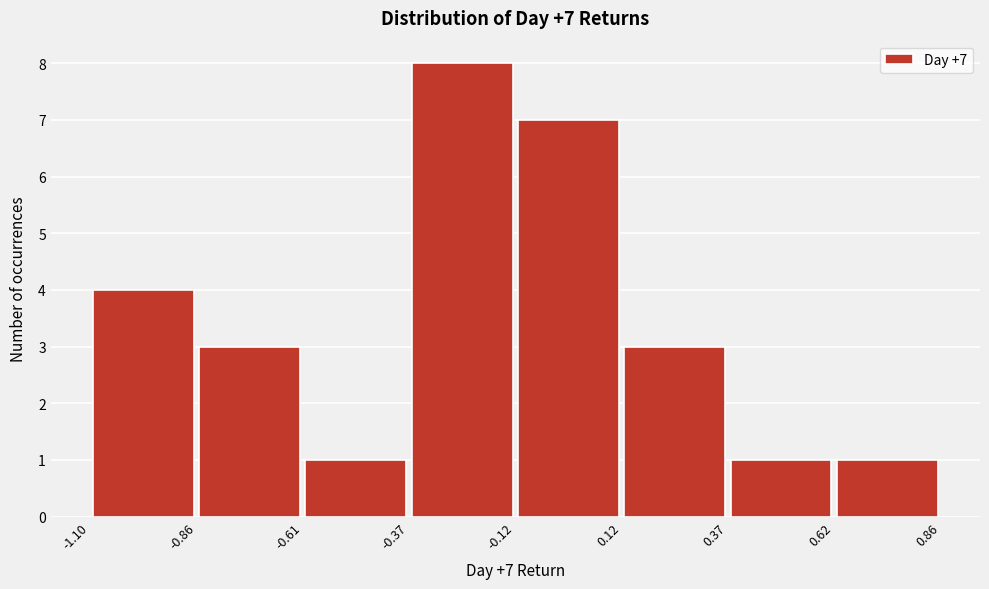

Which range on the x-axis has the tallest bar?

-0.37 to -0.12